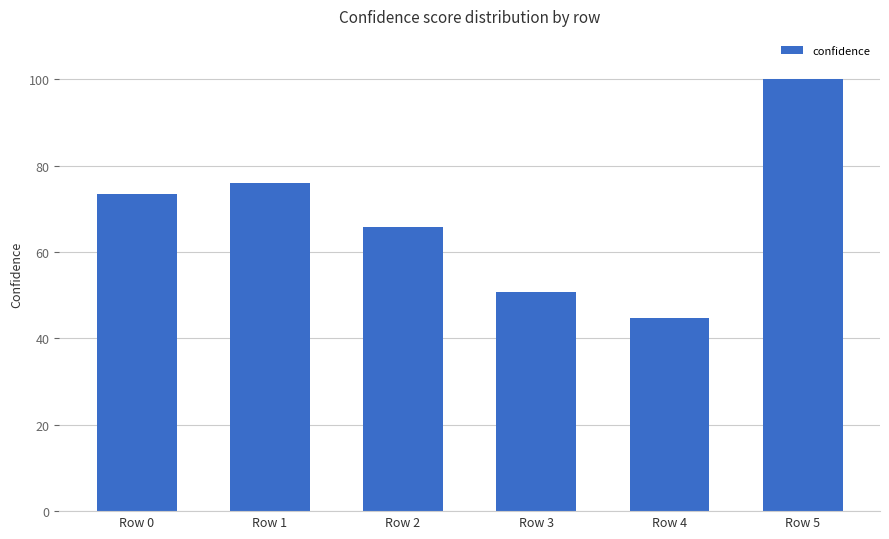

How many bars are there in total?

6